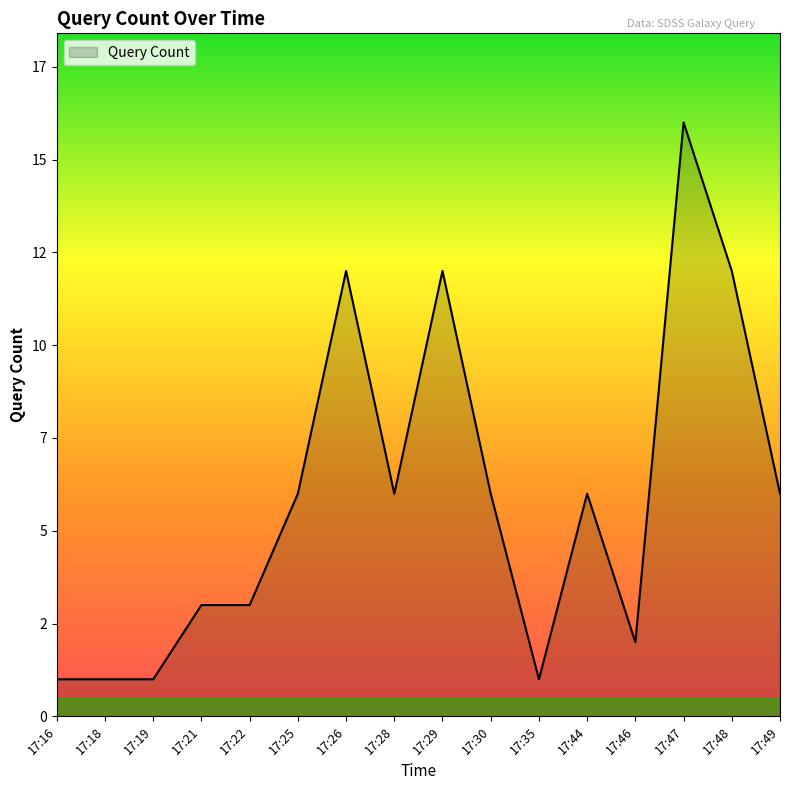

What is the greatest value displayed?

16